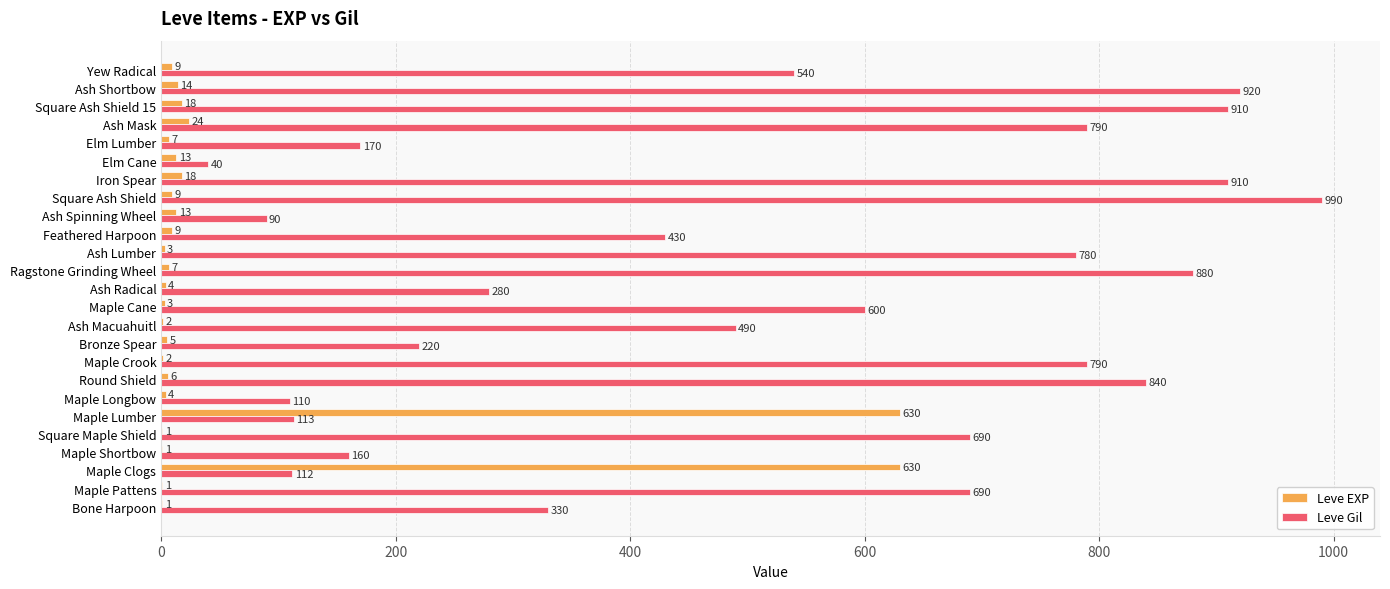

Is the value of Leve EXP at Maple Longbow greater than the value of Leve Gil at Maple Cane?

No